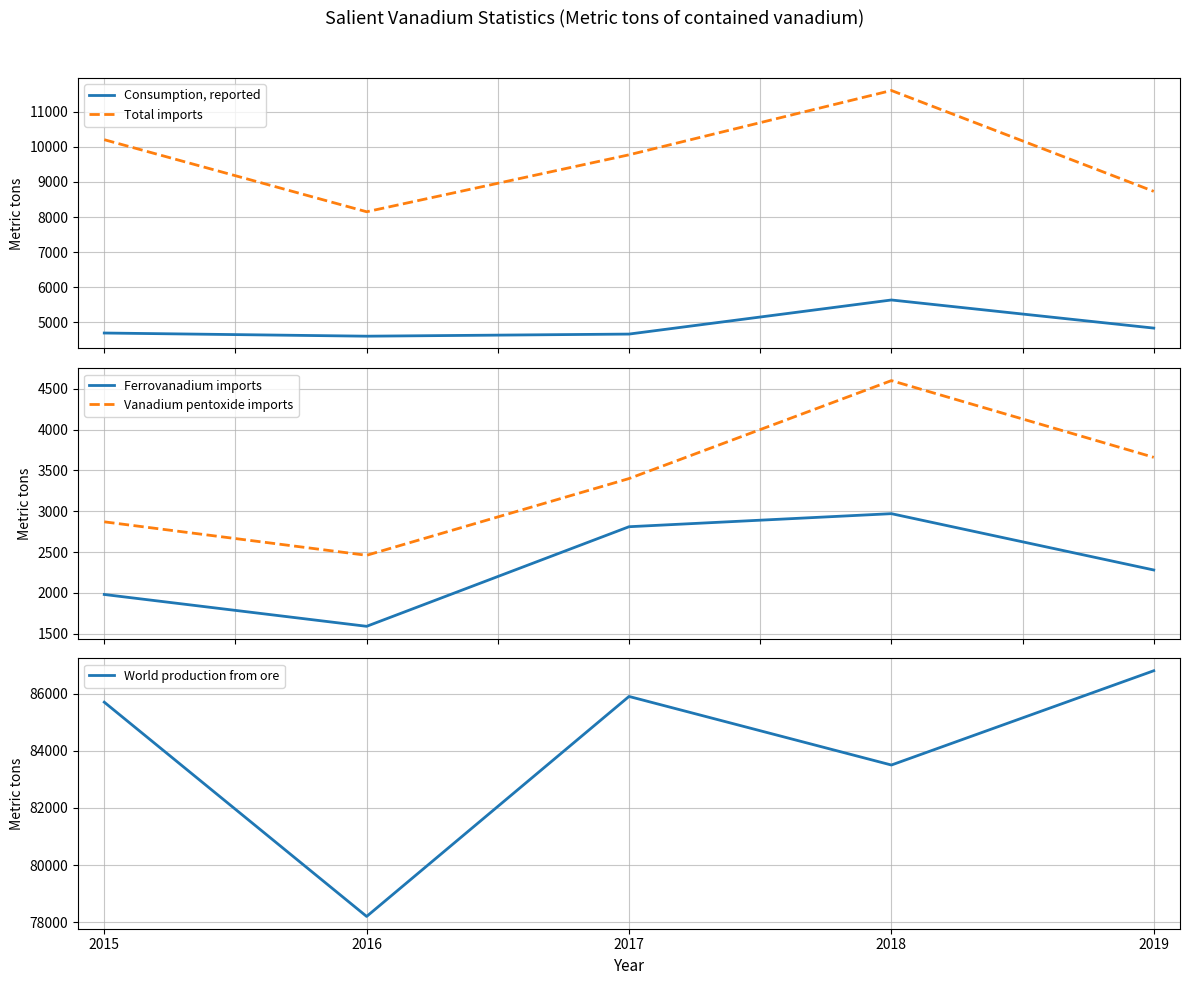

The value of World production from ore at 2018 is 83500. True or false?

True